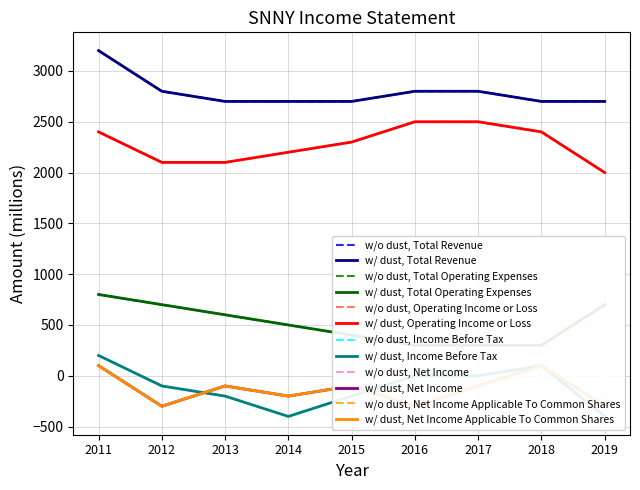

What is the sum of the Net Income values at 2019 and 2014?

-500